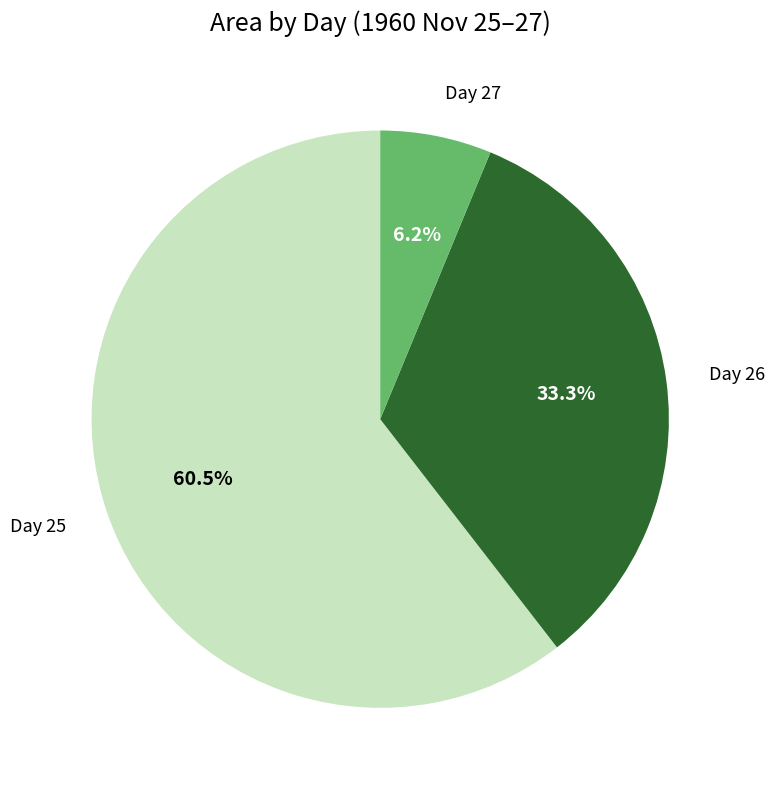

Is there any slice that represents more than half of the pie?

Yes